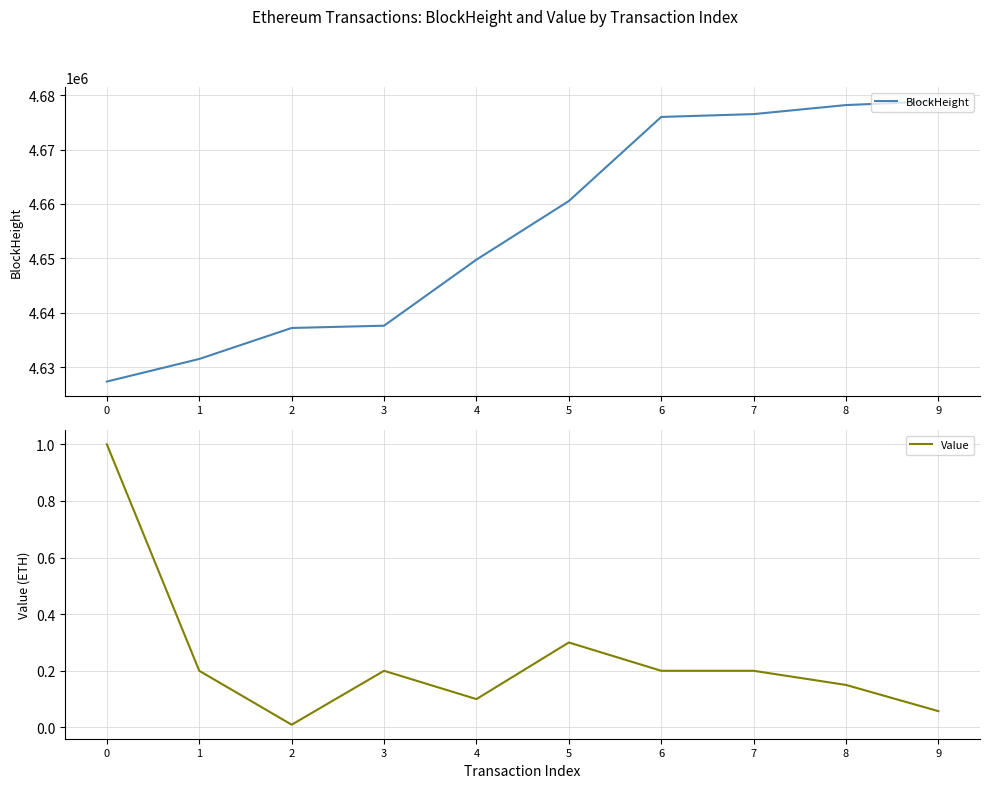

What is the average value of the BlockHeight series?

4655342